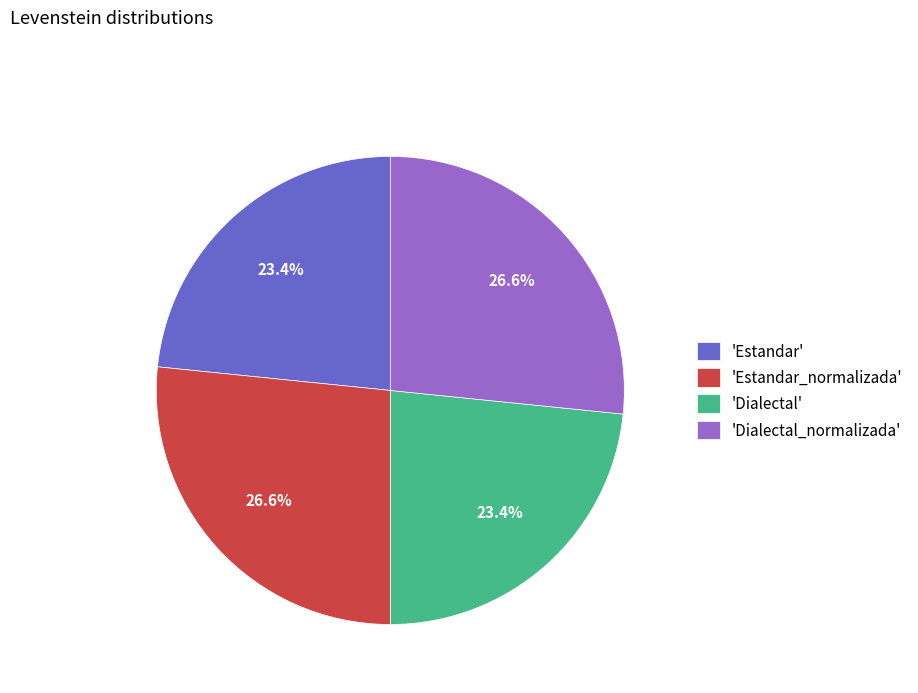

What is the ratio of the value at 'Estandar_normalizada' to the value at 'Dialectal_normalizada'?

1.0